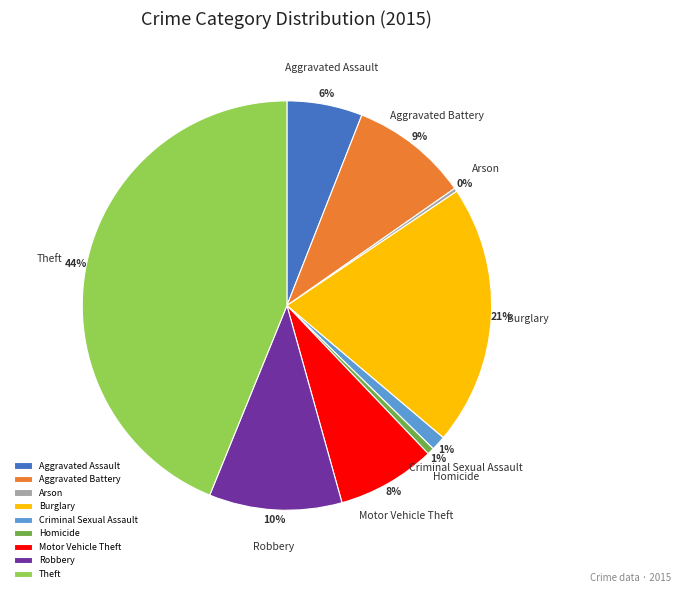

Which category has the biggest portion of the pie?

Theft